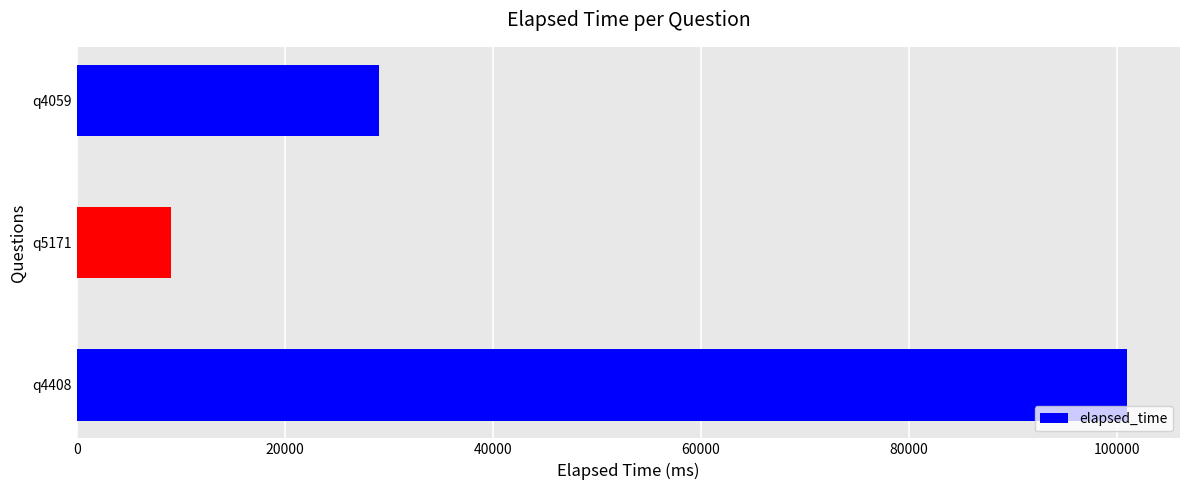

Between q4059 and q4408, which is larger?

q4408